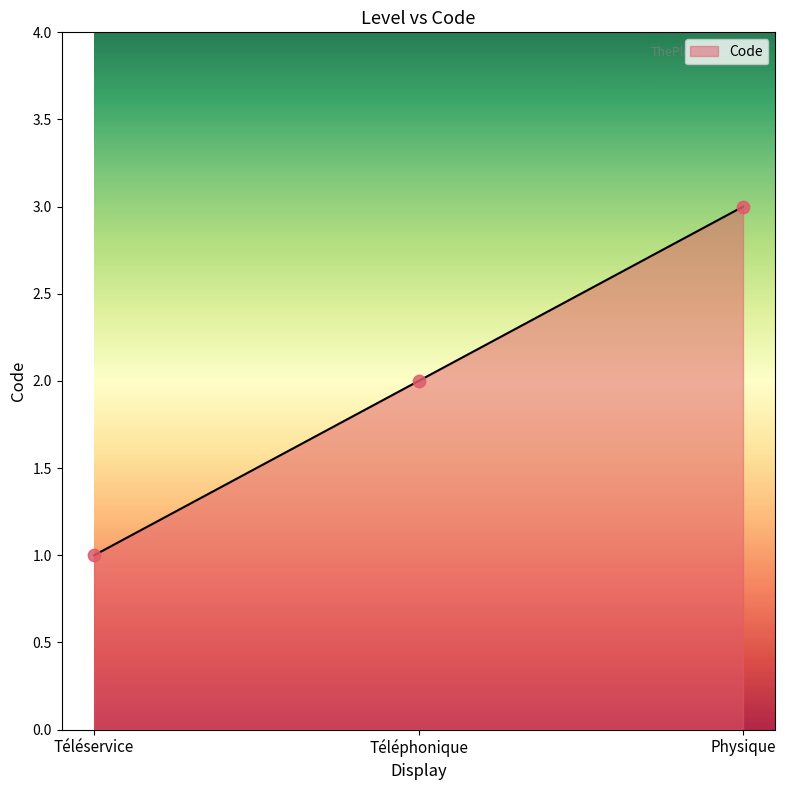

Approximately how many times larger is the value at Physique compared to Téléservice?

3.0